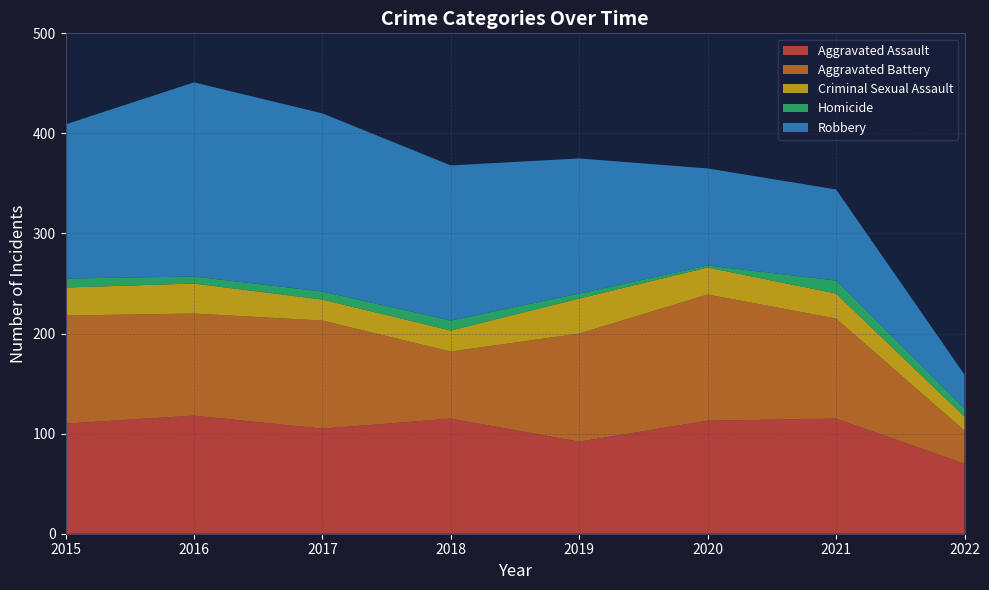

Reading left to right, transcribe all the data shown in this chart.

Aggravated Assault: 2015=110	2016=118	2017=105	2018=115	2019=92	2020=113	2021=115	2022=70
Aggravated Battery: 2015=108	2016=102	2017=108	2018=67	2019=108	2020=126	2021=100	2022=33
Criminal Sexual Assault: 2015=28	2016=30	2017=21	2018=21	2019=35	2020=27	2021=25	2022=14
Homicide: 2015=9	2016=7	2017=8	2018=10	2019=5	2020=2	2021=13	2022=8
Robbery: 2015=154	2016=194	2017=178	2018=155	2019=135	2020=97	2021=91	2022=34